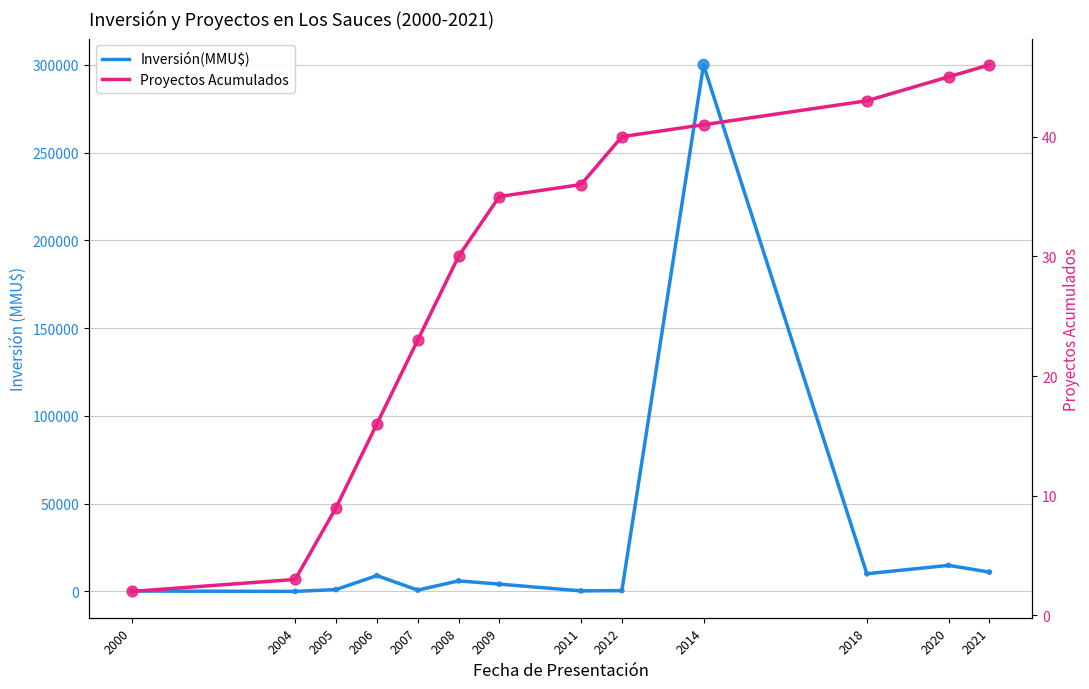

At how many categories does at least one series exceed 233797?

1